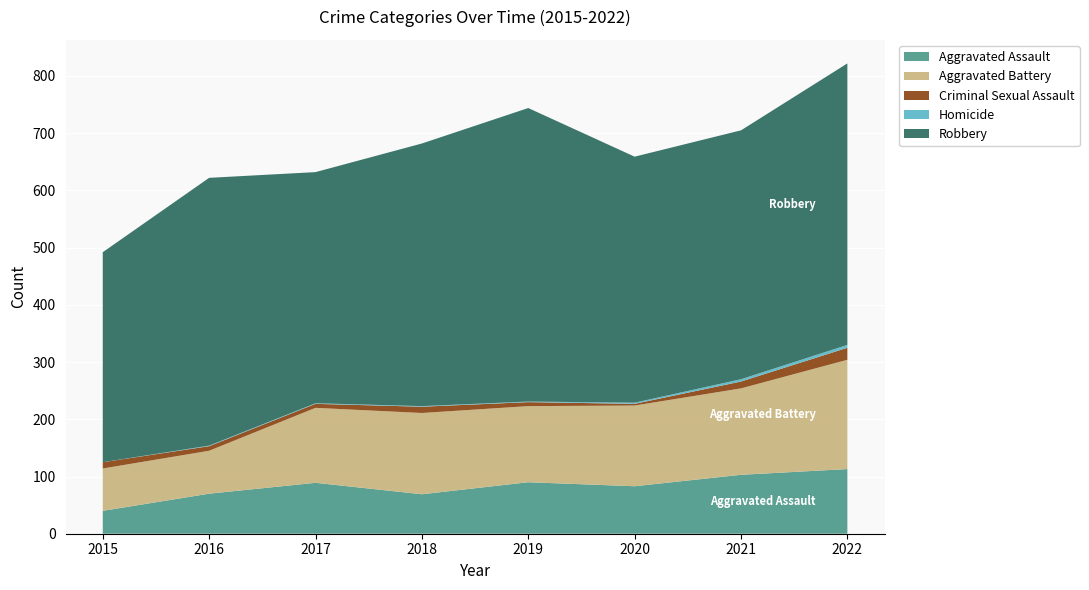

Reading left to right, transcribe all the data shown in this chart.

Aggravated Assault: 40	70	89	69	90	83	103	113
Aggravated Battery: 74	75	131	142	133	141	151	191
Criminal Sexual Assault: 11	8	7	11	7	3	12	21
Homicide: 0	1	1	1	1	2	4	5
Robbery: 367	468	404	459	513	430	435	492